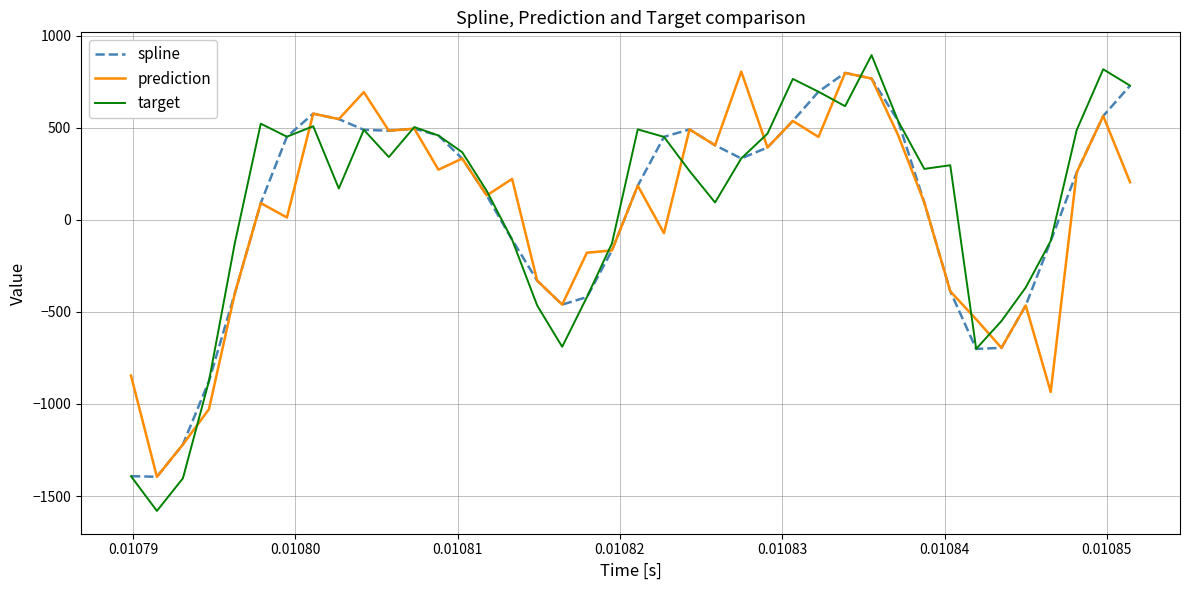

Which series has the widest spread of values?

target